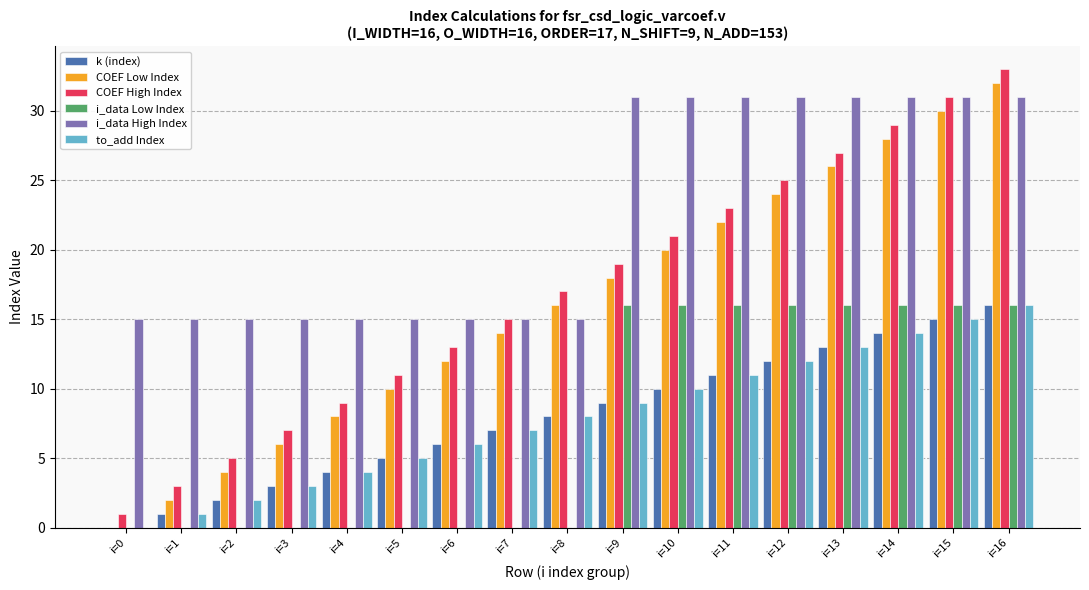

At which category is the sum across all series the highest?

i=16